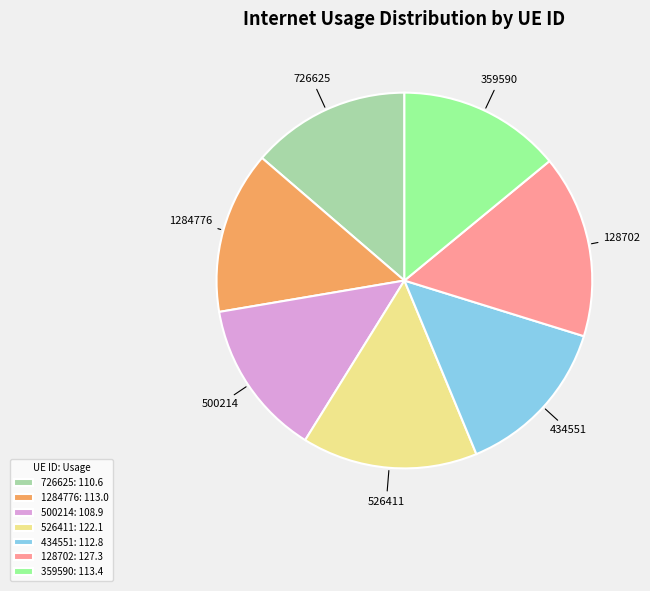

The 726625 slice represents 7% of the pie. True or false?

False